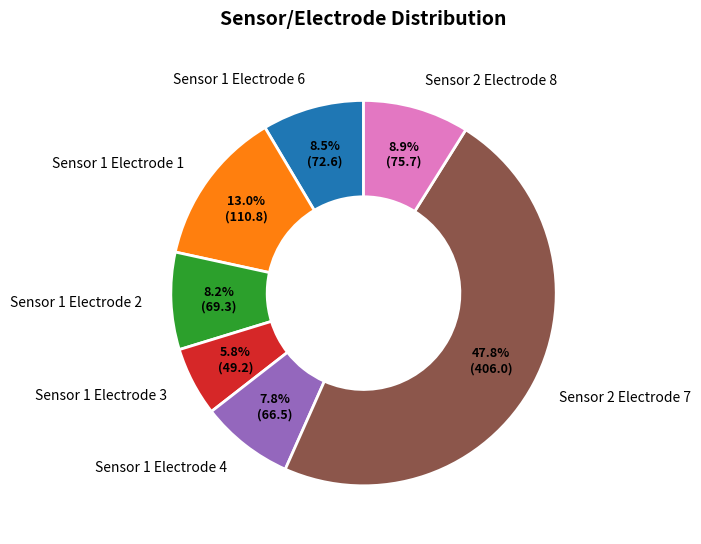

Does Sensor 1 Electrode 6 account for over 50% of the chart?

No